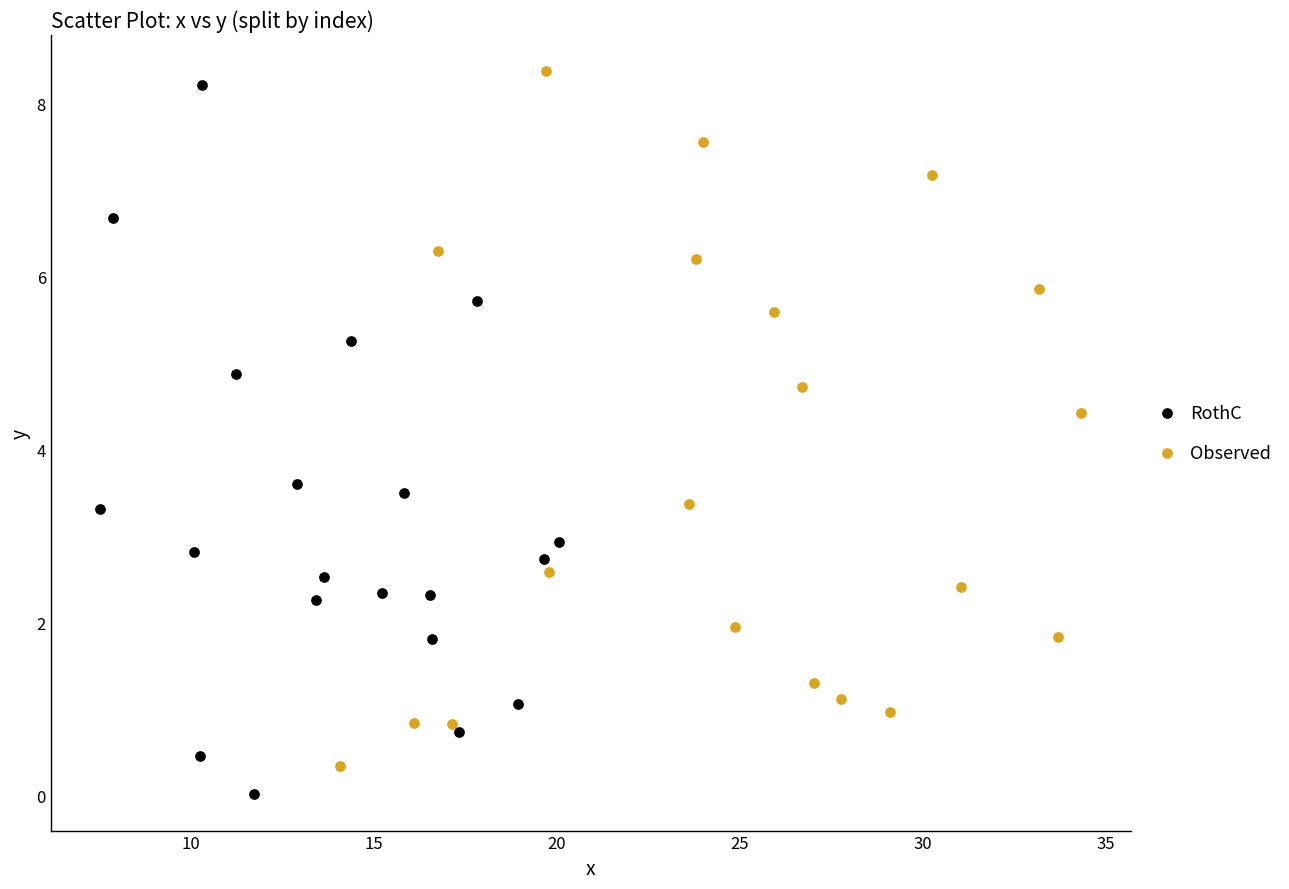

Which series contains the lowest Y value?

RothC